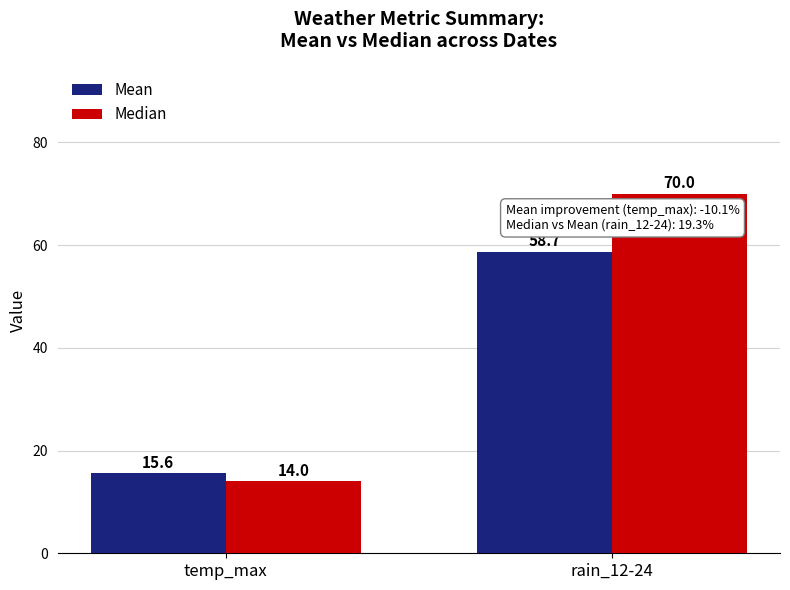

Reading left to right, list all the values displayed in this chart.

Mean: temp_max=15.6	rain_12-24=58.7
Median: temp_max=14.0	rain_12-24=70.0